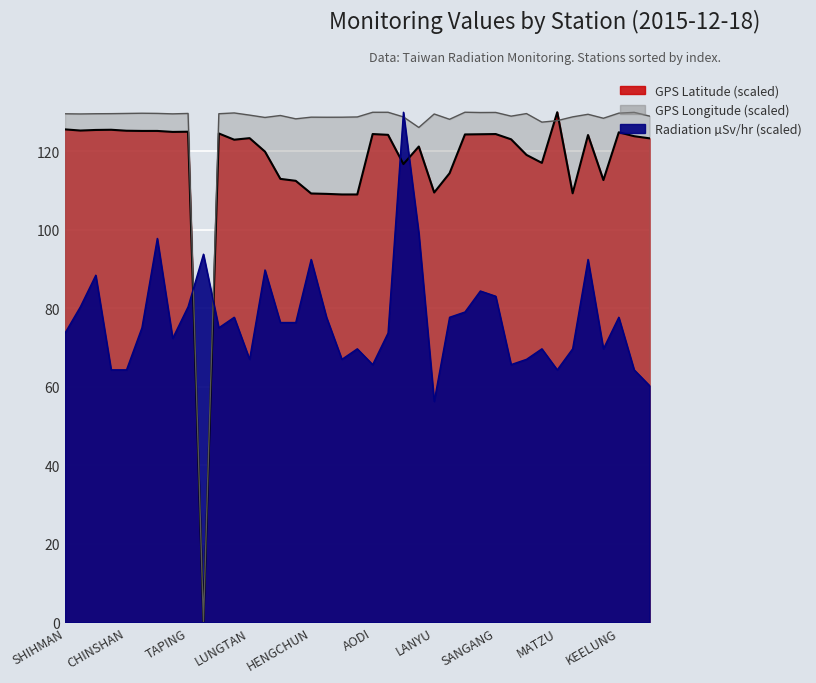

Is the value of GPS Longitude at LUNGCHUAN greater than the value of Radiation (microSv/hr) at SHANGI?

Yes